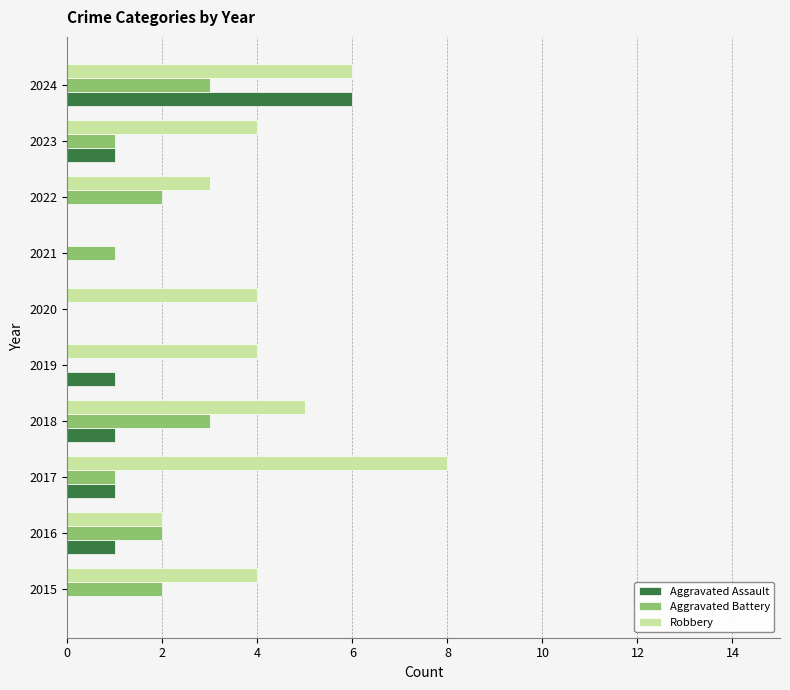

Which series changed the most between 2018 and 2023?

Aggravated Battery